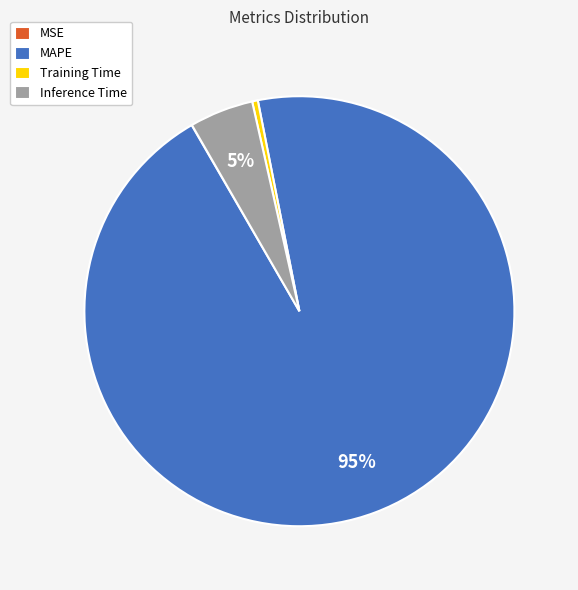

Which slice represents more than half of the pie?

MAPE